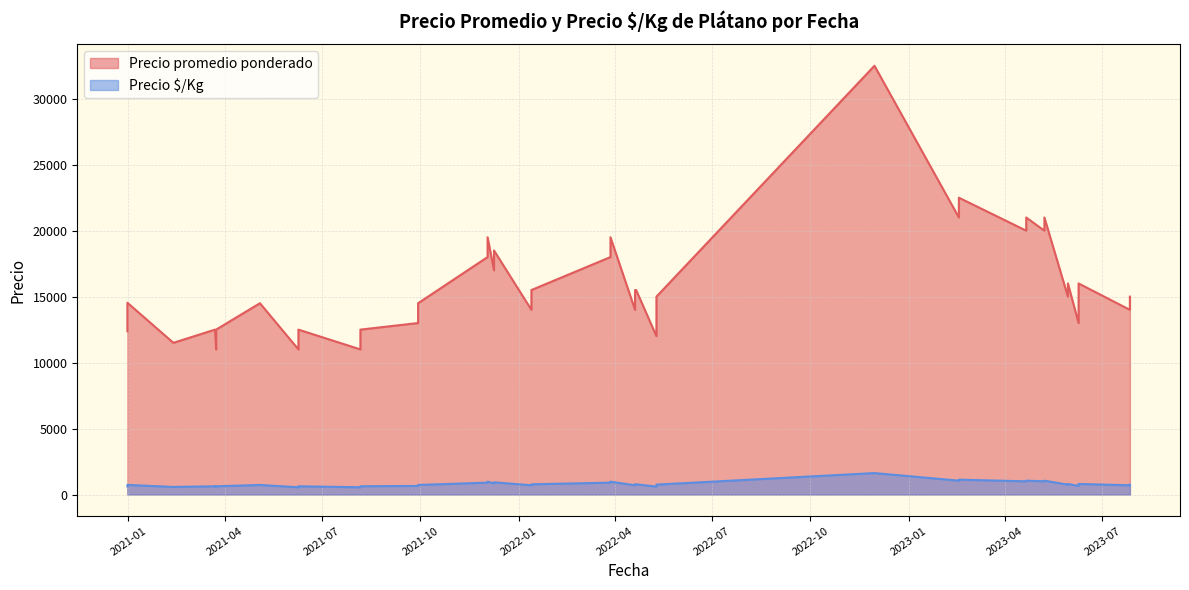

True or false: Precio promedio ponderado has more than 0 interior local peaks.

True